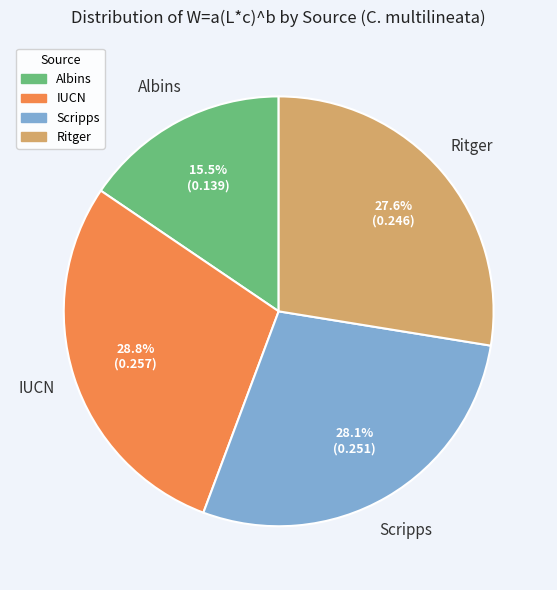

Does any single category account for the majority?

No